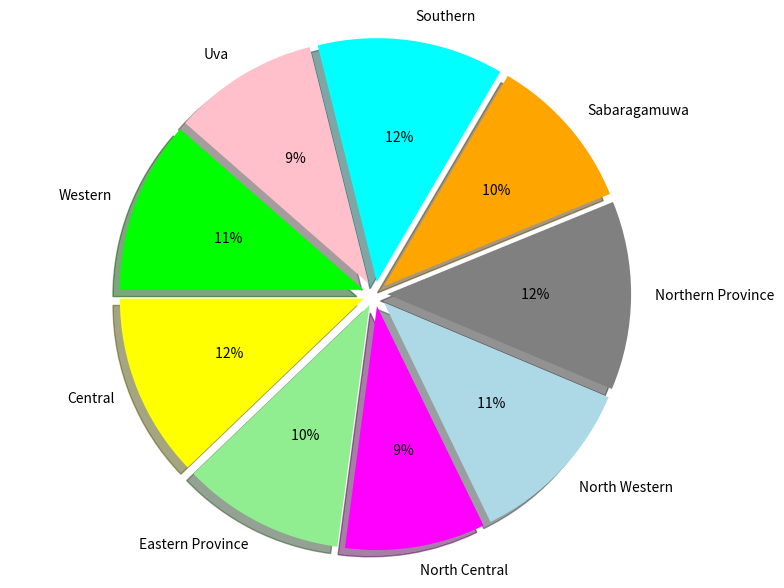

Rank the categories by value from lowest to highest.

North Central, Uva, Sabaragamuwa, Eastern Province, North Western, Western, Central, Southern, Northern Province